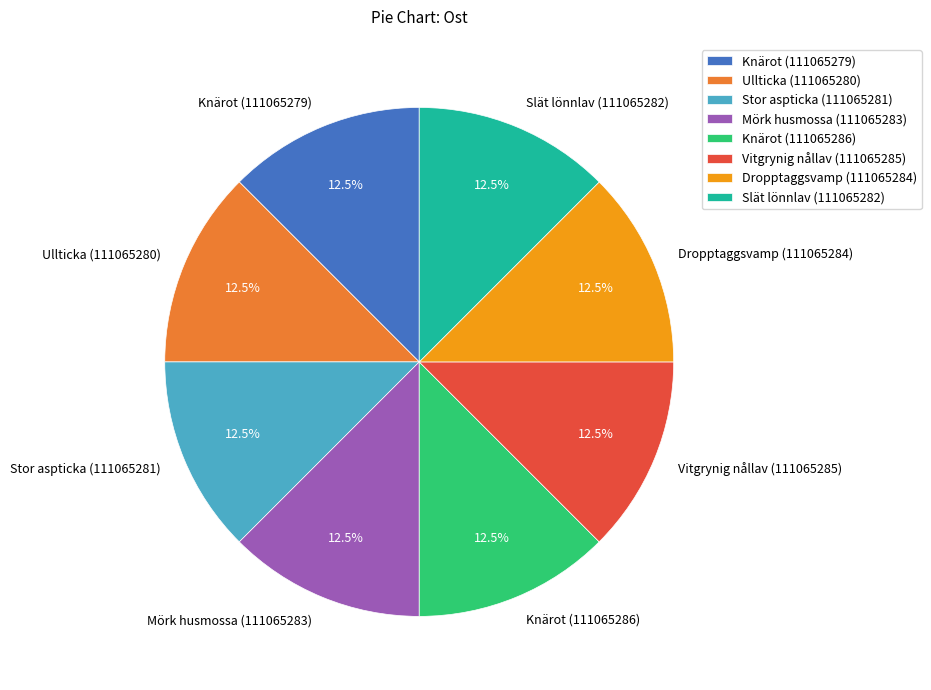

What is the ratio of the value at Ullticka (111065280) to the value at Dropptaggsvamp (111065284)?

1.0